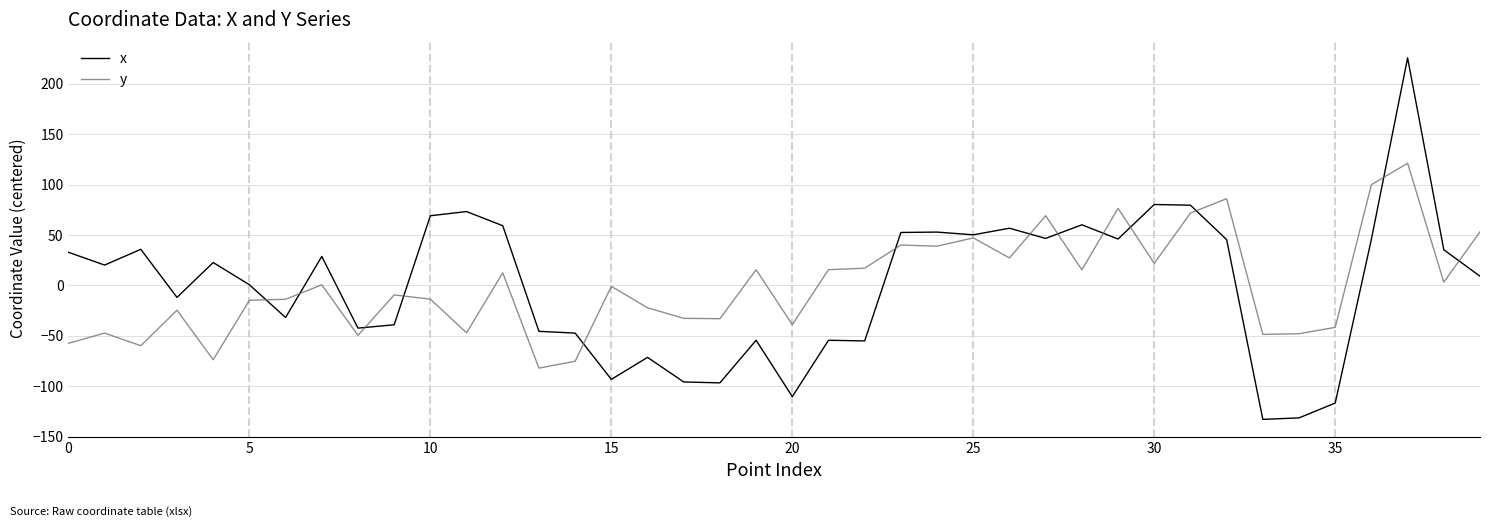

Rank the series by their maximum value, from lowest to highest.

y, x